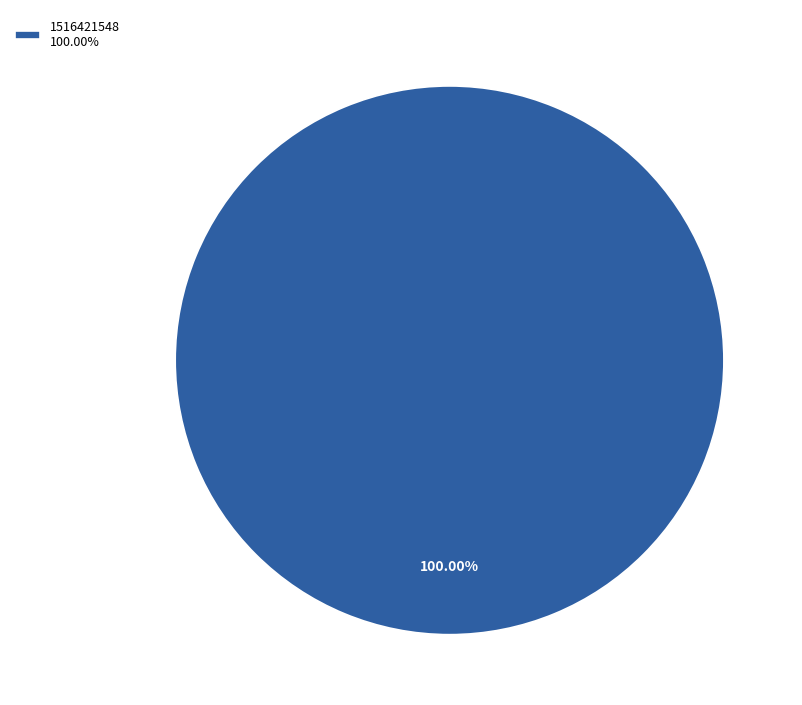

Is 1516421548 100.00% the majority of the pie?

Yes